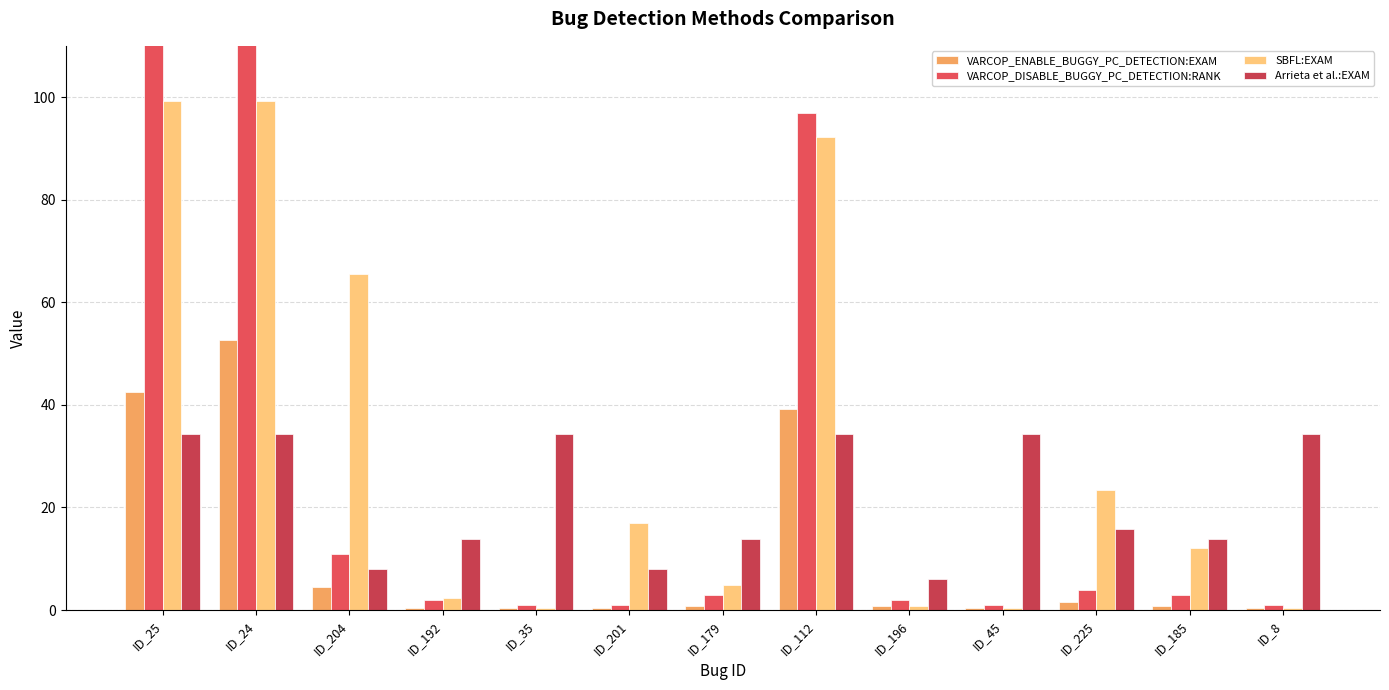

How many values in the Arrieta et al.:EXAM series are below 15?

6